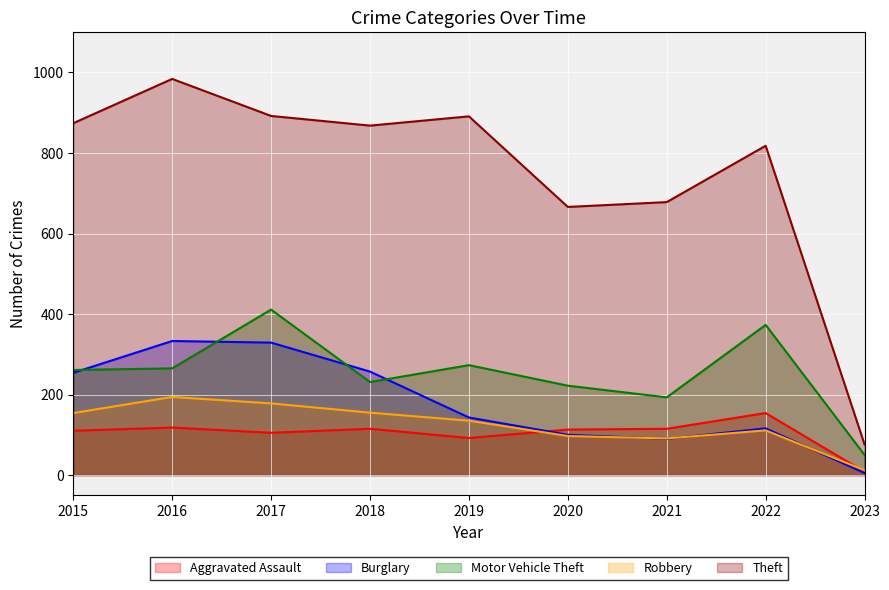

Is it true that Motor Vehicle Theft equals 273 at 2019?

True